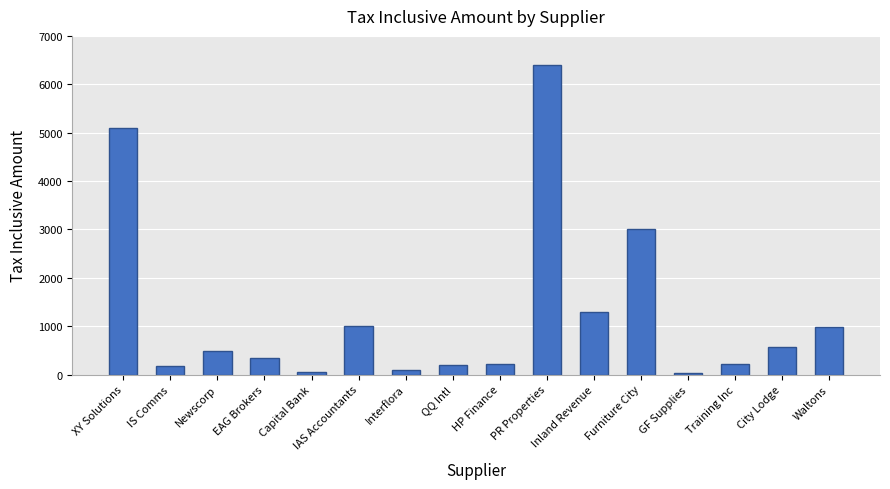

What is the value of the 9th bar from the left?

220